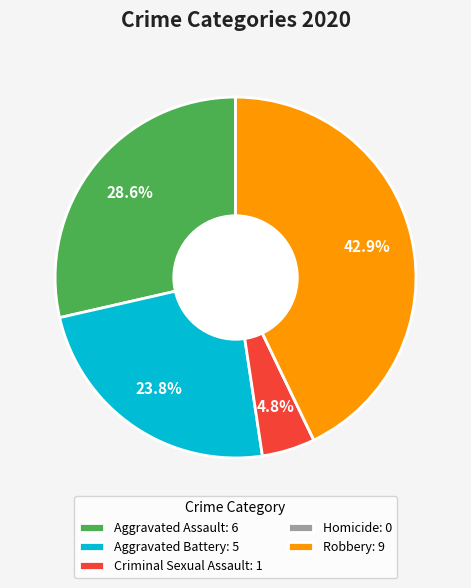

Does any single category account for the majority?

No